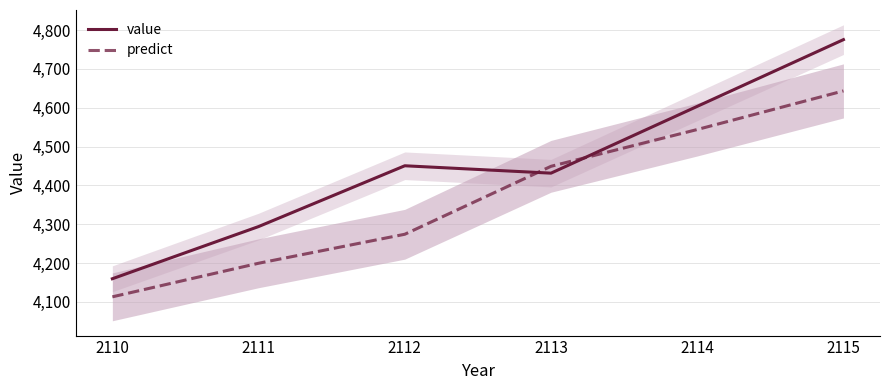

Count the number of categories in the chart.

6